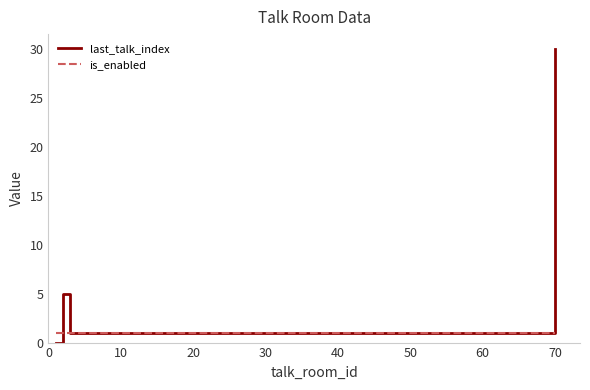

Count the number of data series in this chart.

2